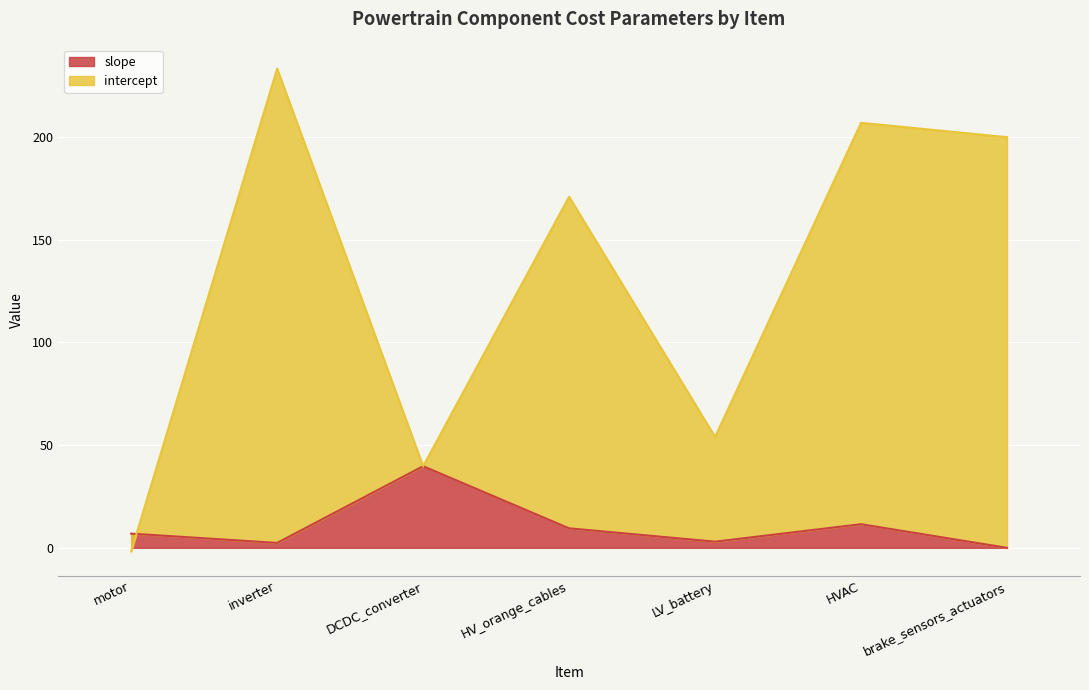

What is the label of the 7th point from the right?

motor